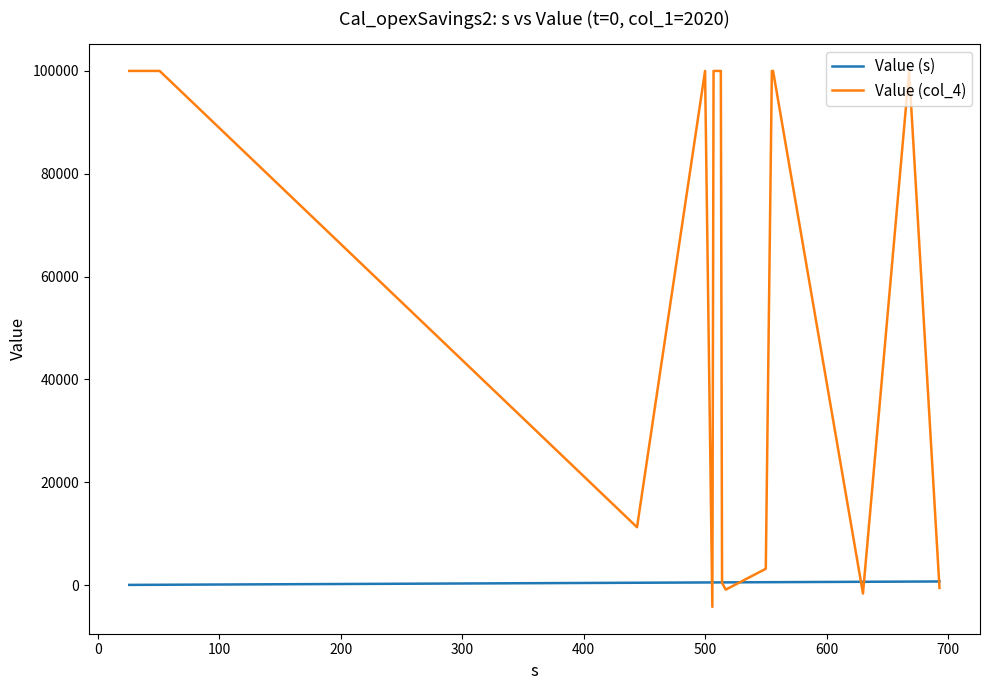

What is the maximum value for Value (col_4)?

100000.0